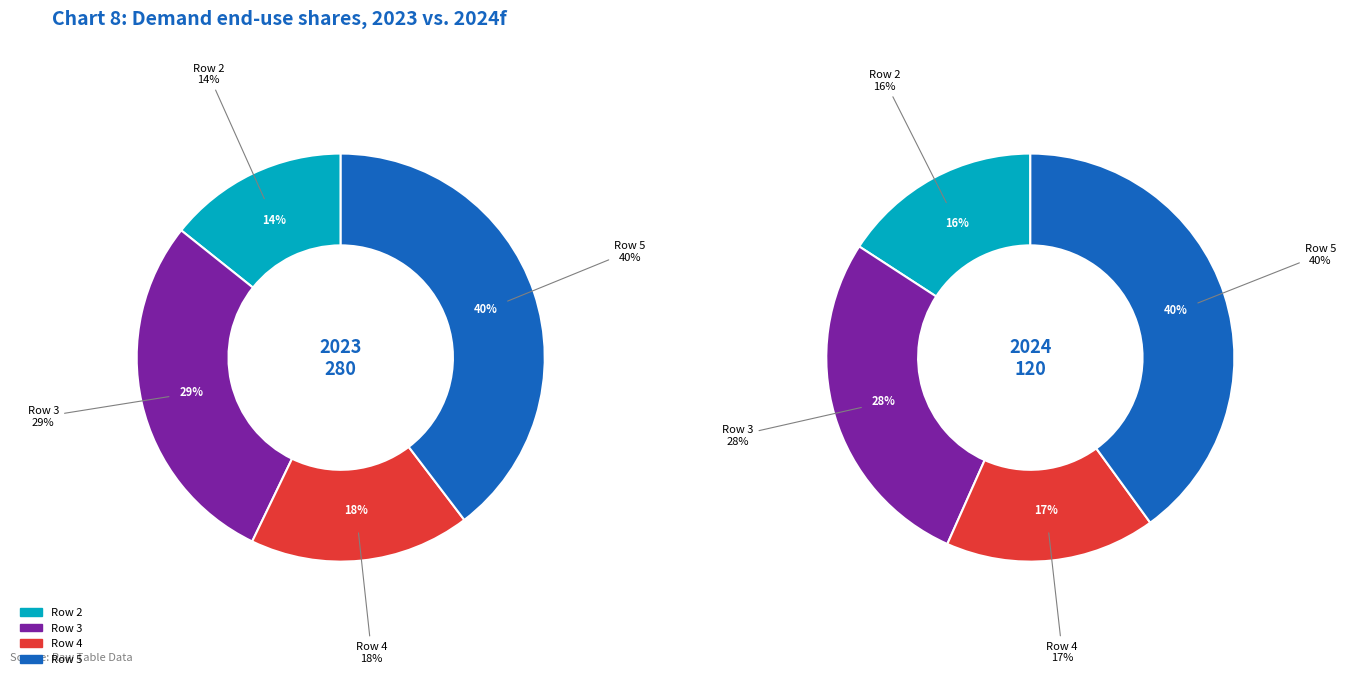

To the nearest percent, what portion does 2 represent?

16%